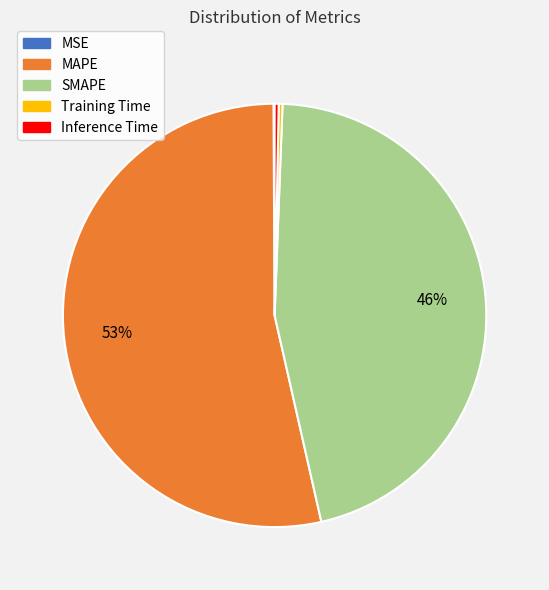

True or false: SMAPE accounts for 46% of the total.

True